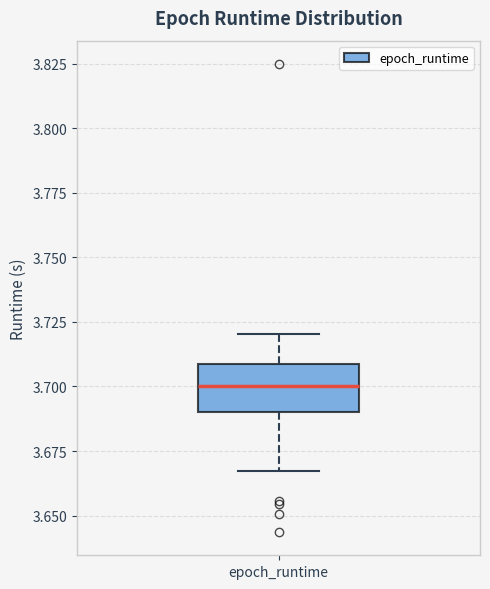

Read this box plot against the y-axis: the position of the median line, the range covered by the box, and the ends of both whiskers. The values are not printed on the chart, so give them approximately, as read against the axis.

median 3.700, box 3.690 to 3.710, whiskers 3.665 to 3.720